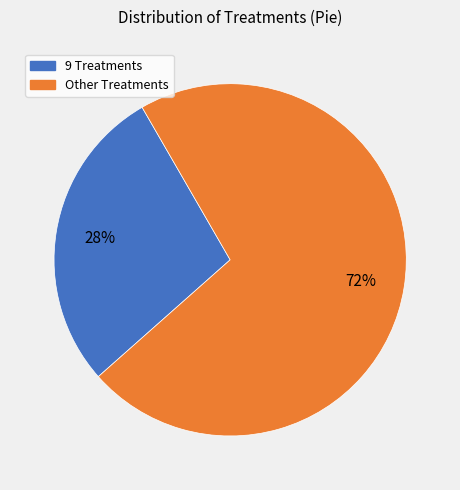

To the nearest percent, what is the difference between the largest and smallest slice percentages?

44%